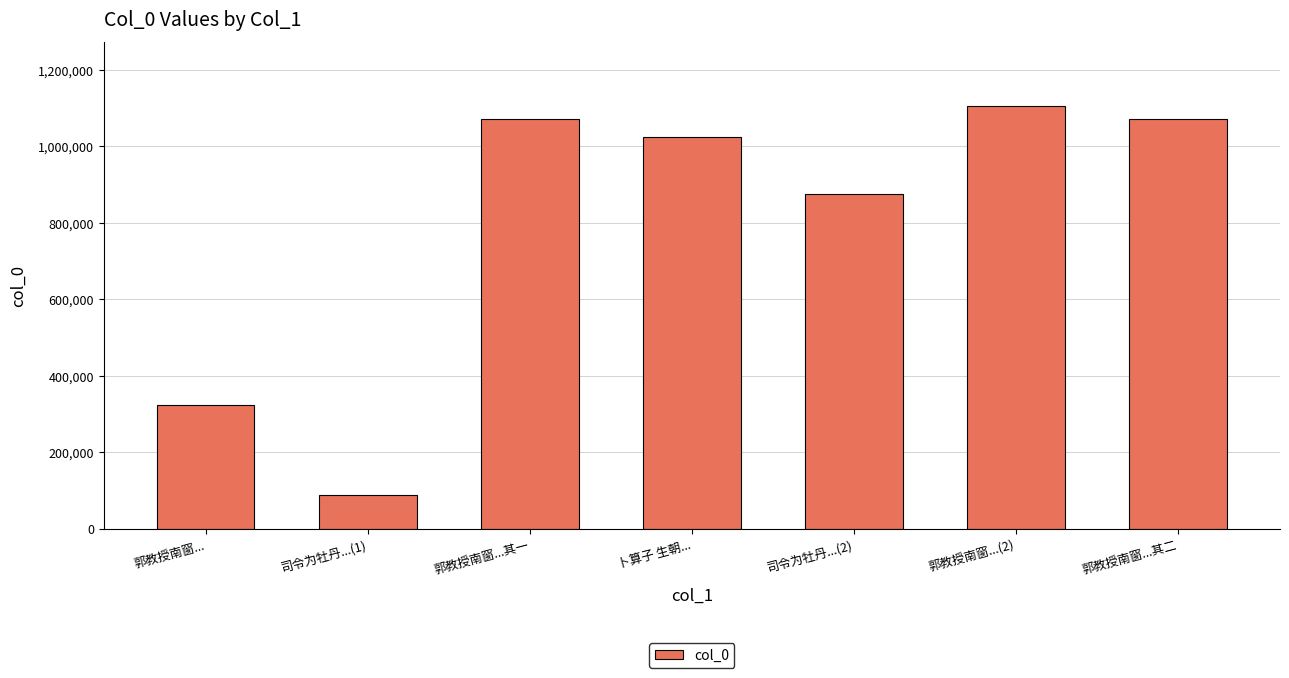

The value at 司令为牡丹...(2) is 1274278. True or false?

False